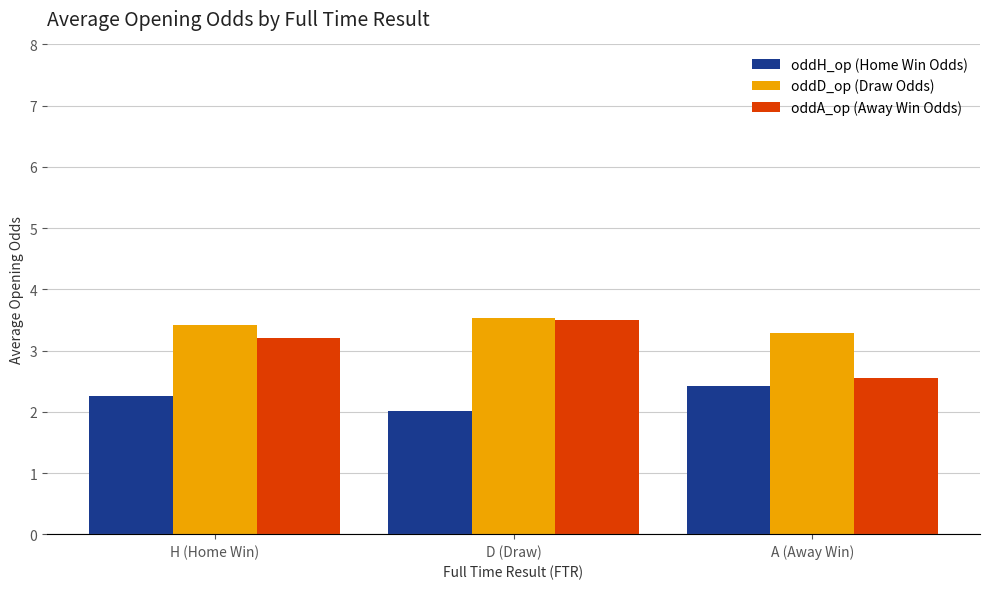

What is the lowest value of the oddH_op (Home Win Odds) series?

2.0